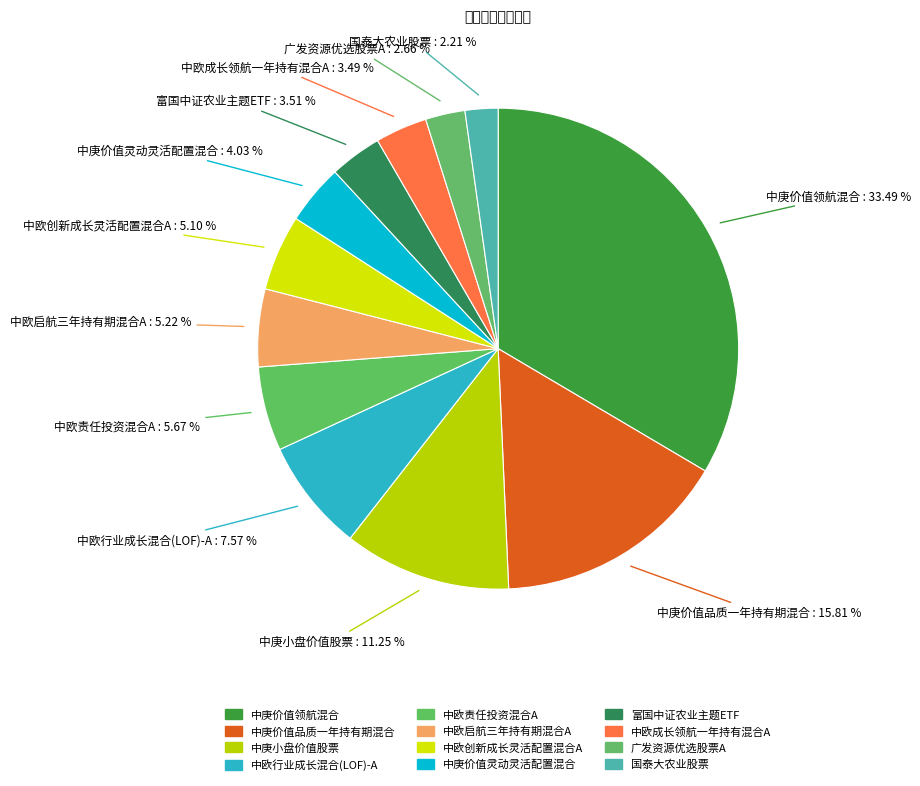

Count the number of slices in the pie.

12